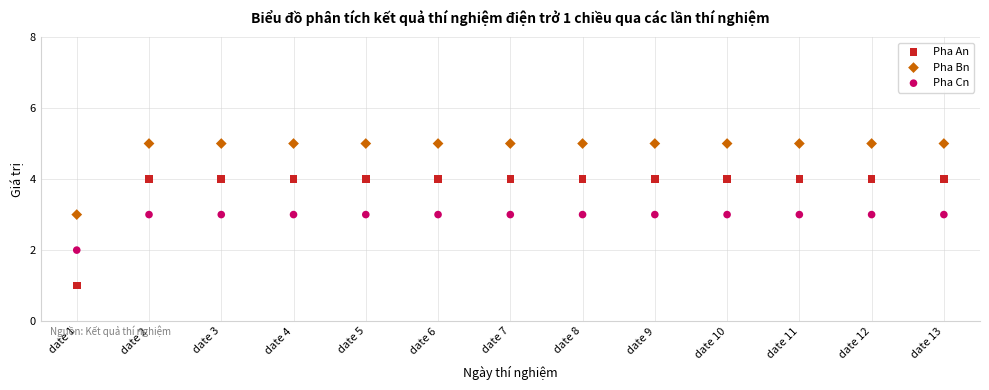

Which series contains the highest Y value?

Pha Bn